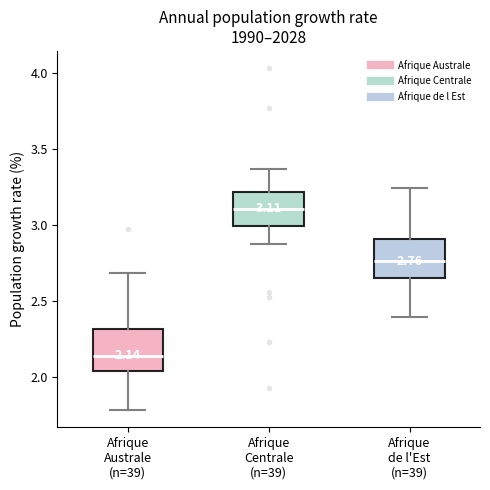

Which box's median line is the lowest?

Afrique Australe (n=39)